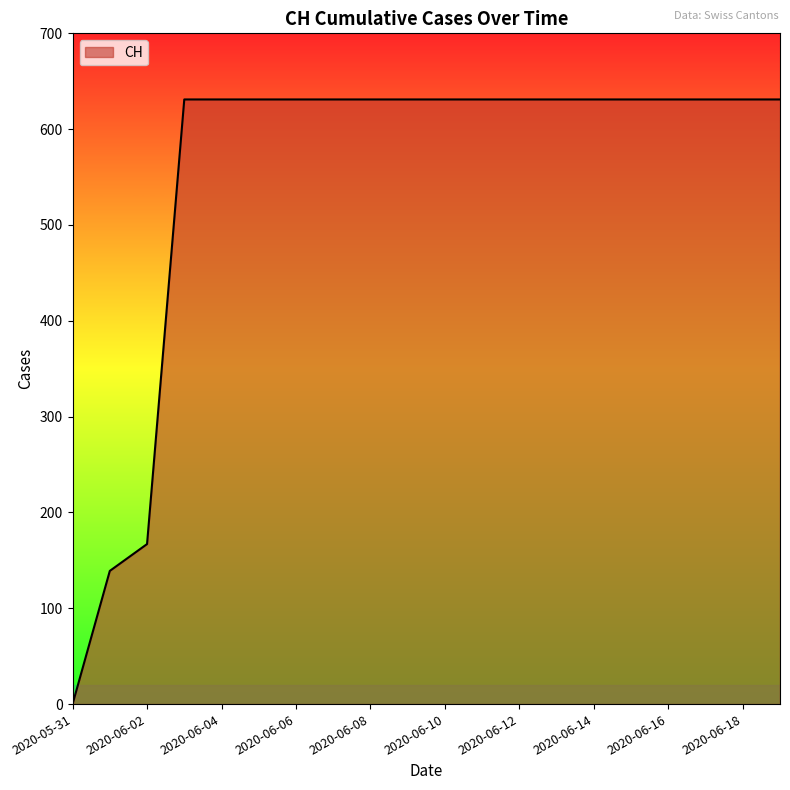

What is the difference between the maximum and minimum values?

631